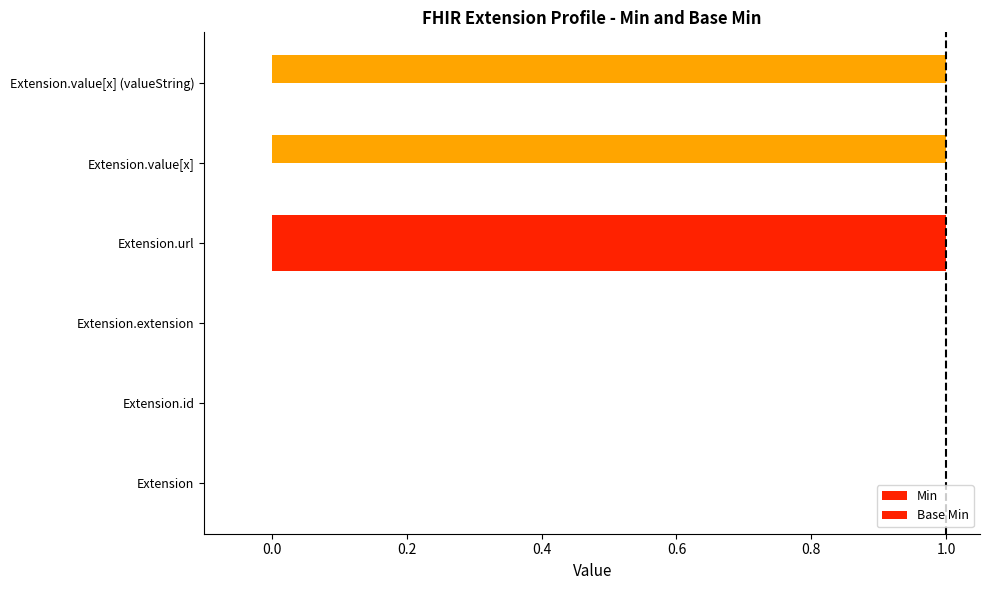

How many data points in Min are less than 1?

3